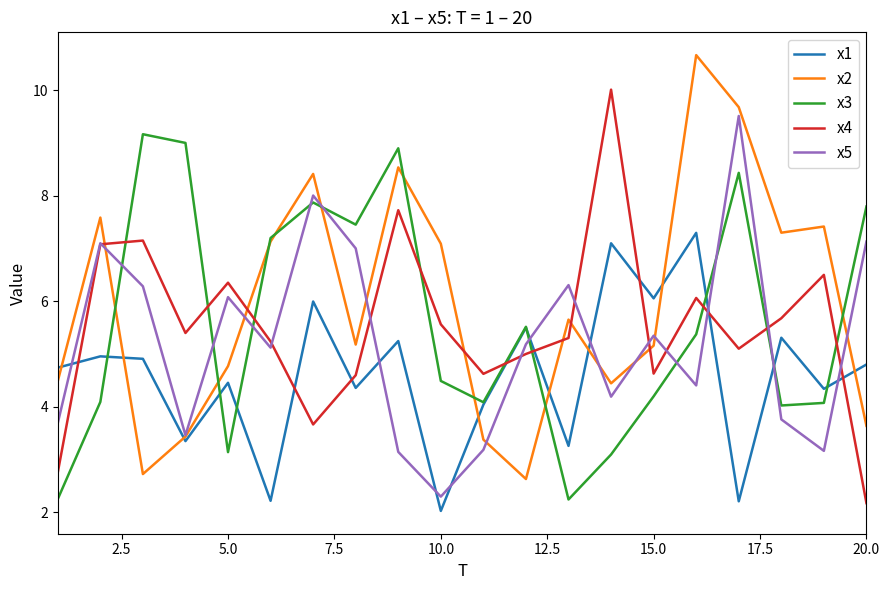

How many times do x2 and x4 cross each other?

6